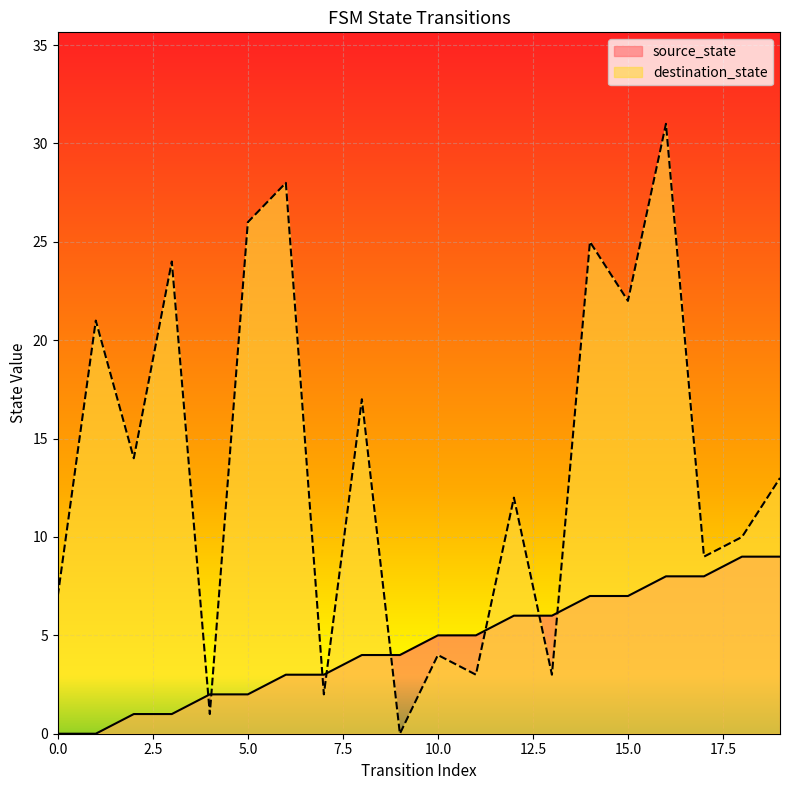

List the series in order of their overall mean, lowest first.

source_state, destination_state